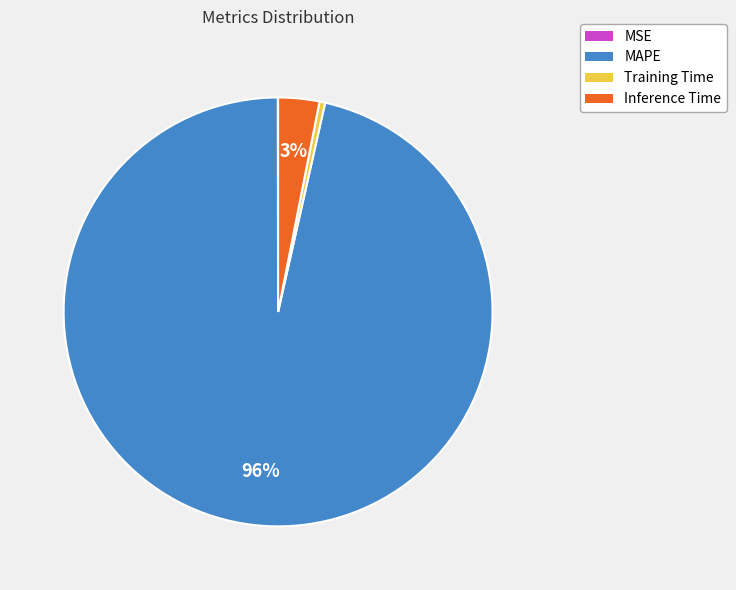

True or false: Training Time accounts for 9% of the total.

False